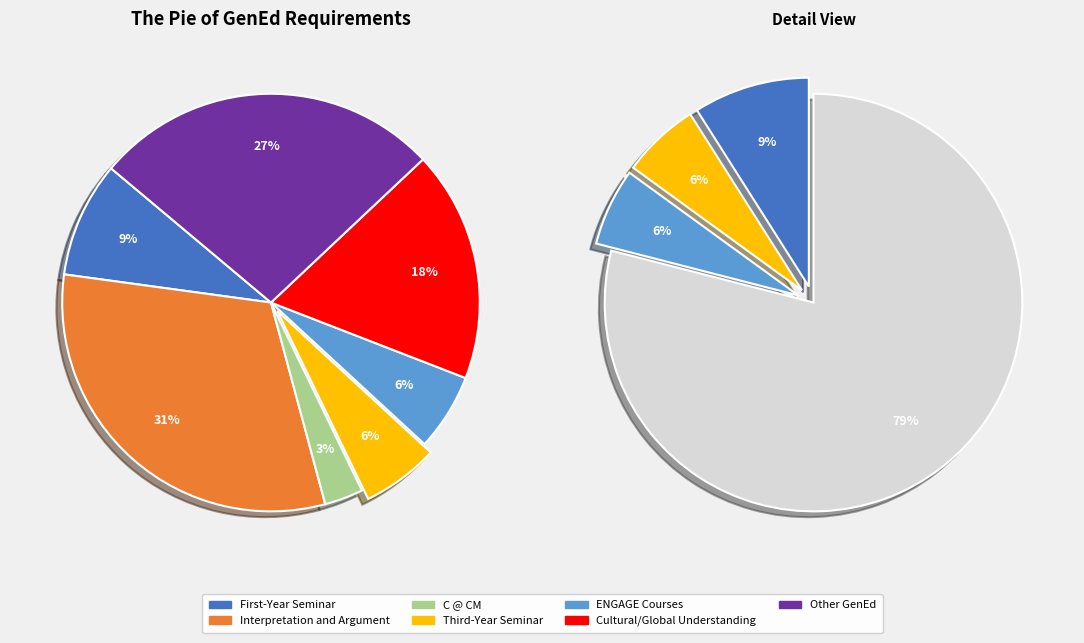

To the nearest percent, what percentage of the pie is C @ CM?

3%